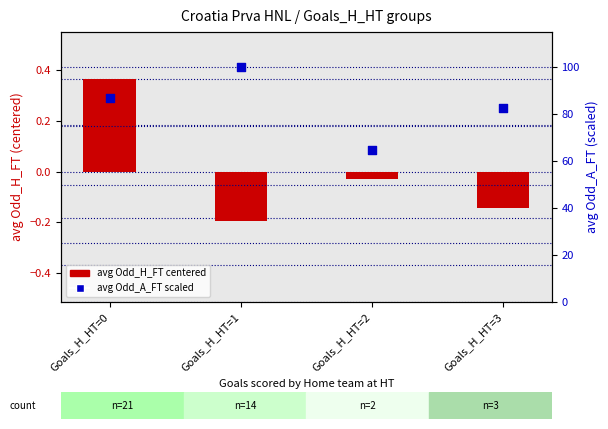

Which series has the widest spread of Y values?

avg Odd_A_FT (scaled 0-100)